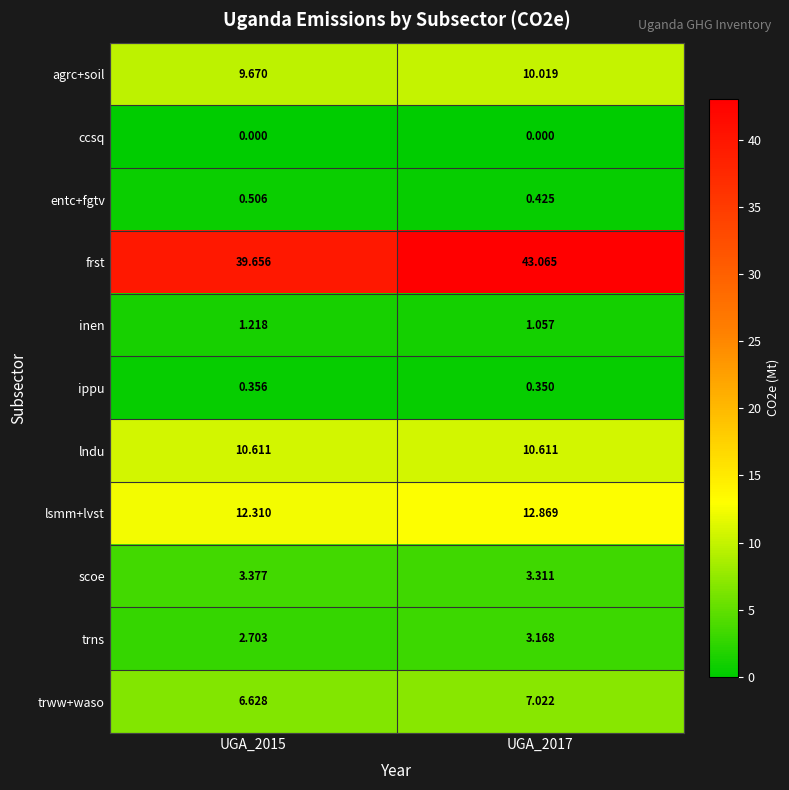

What is the total value across all series at UGA_2017?

91.9